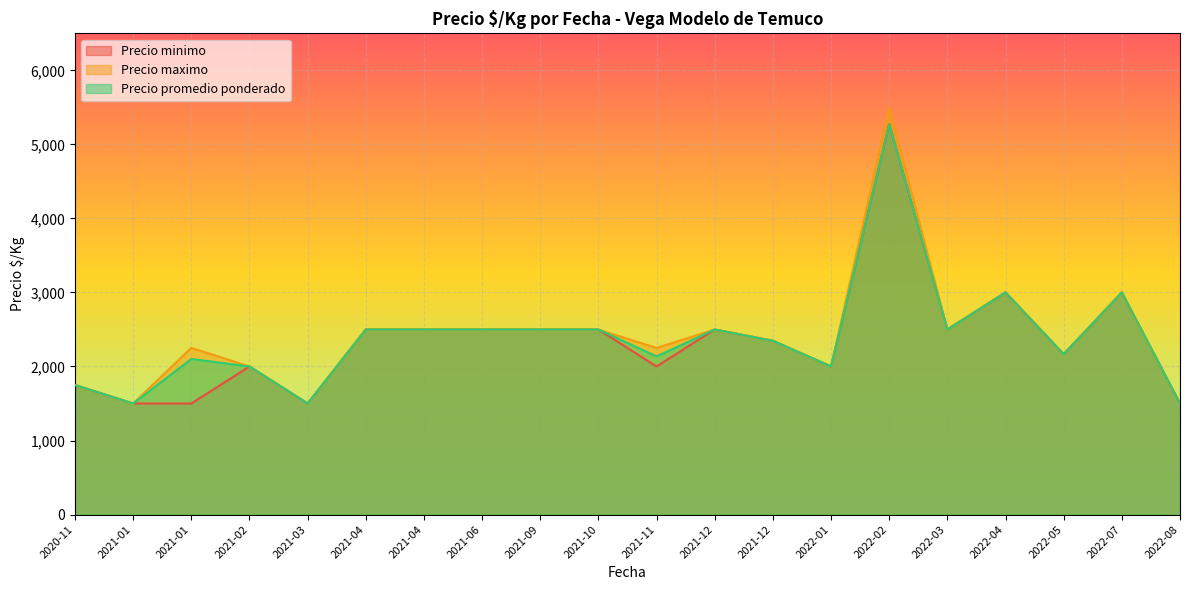

What is the difference between the Precio minimo values at 2021-12 and 2022-07?

500